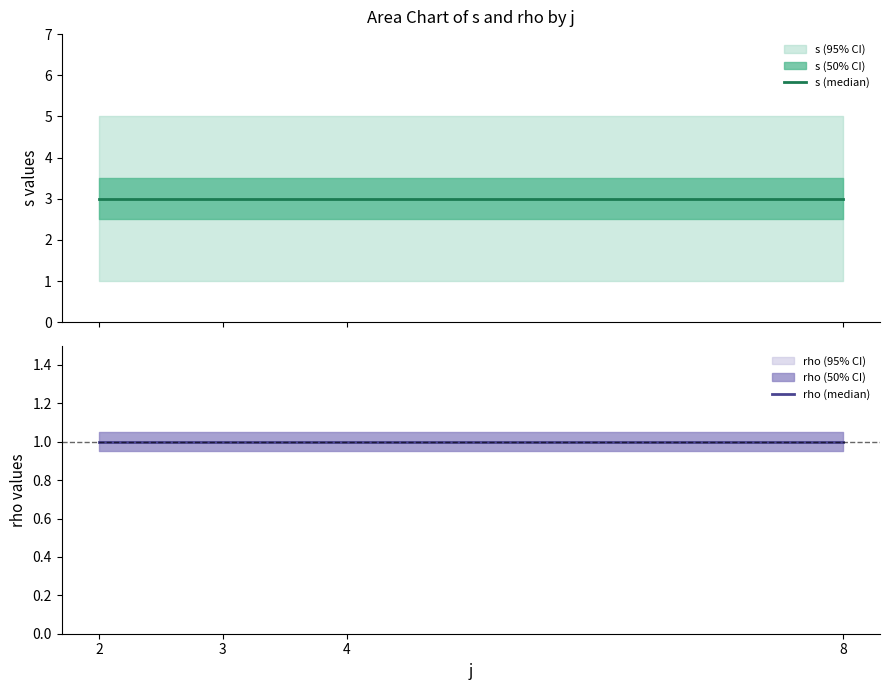

What is the sum of all s (median) values?

12